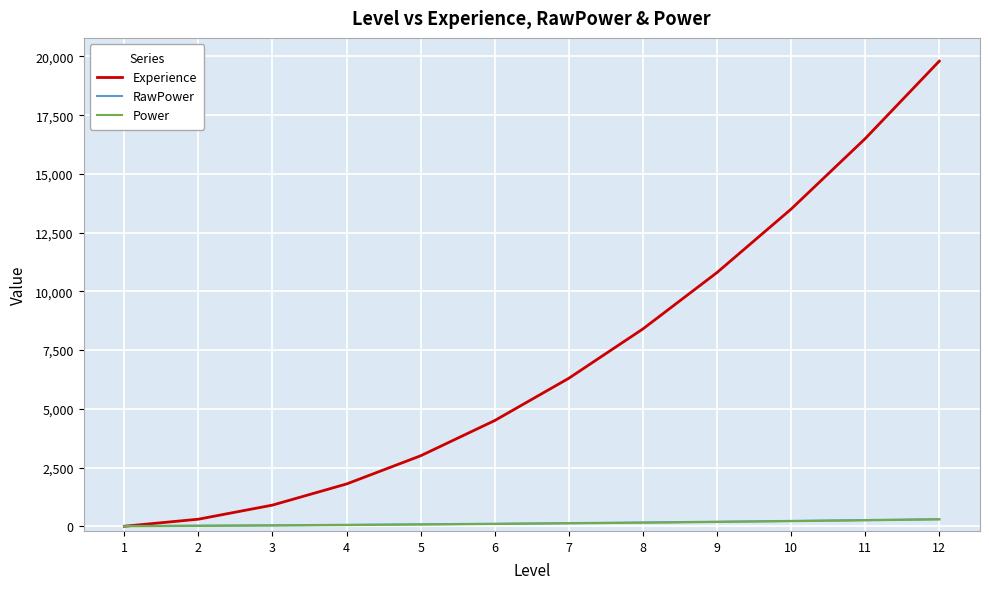

What is the highest value of the Experience series?

19800